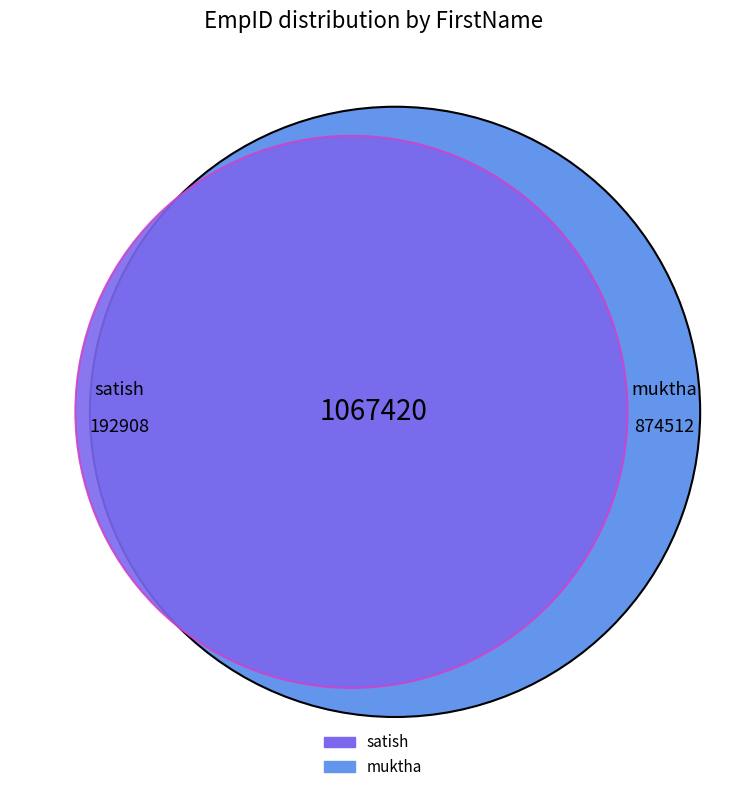

What is the change in value from satish to muktha?

+681604